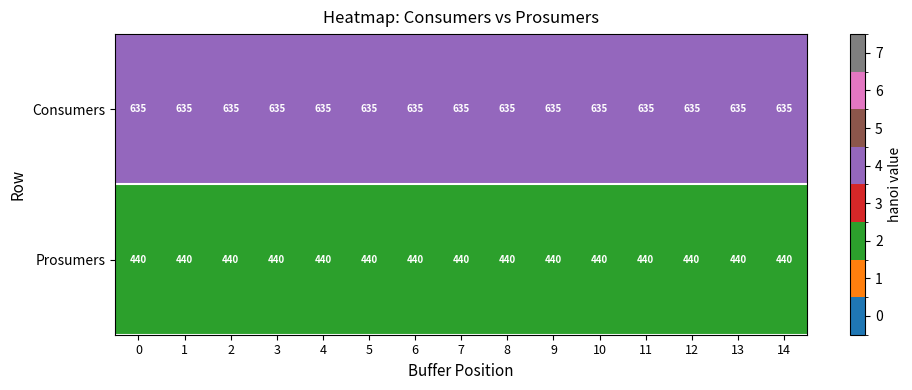

What is the maximum value shown in the chart?

635